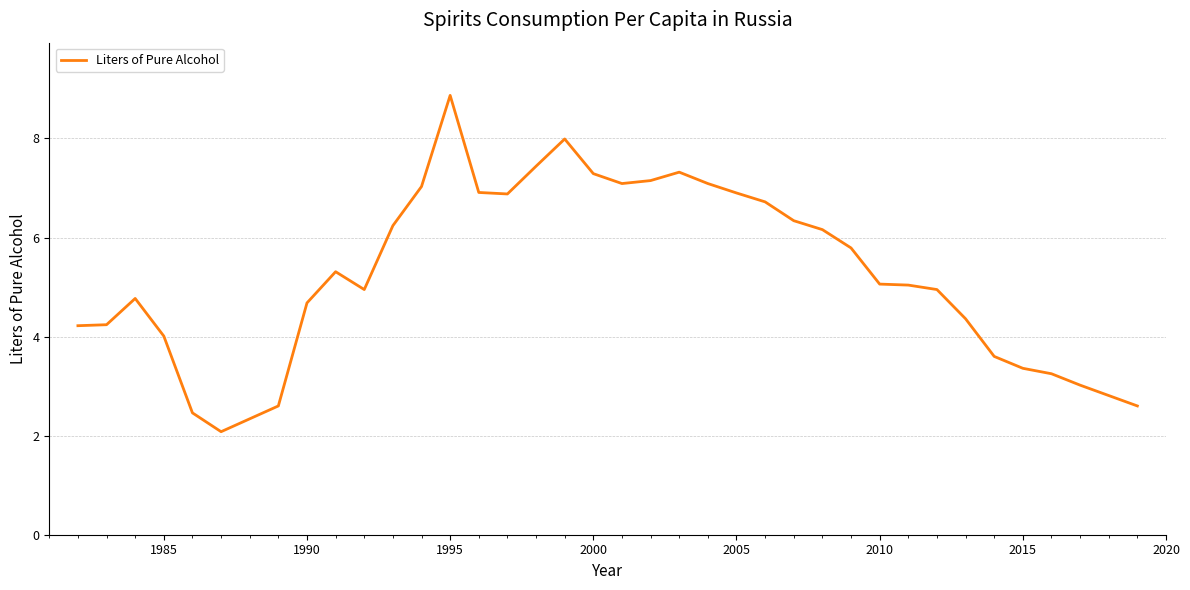

What is the maximum value shown in the chart?

8.9